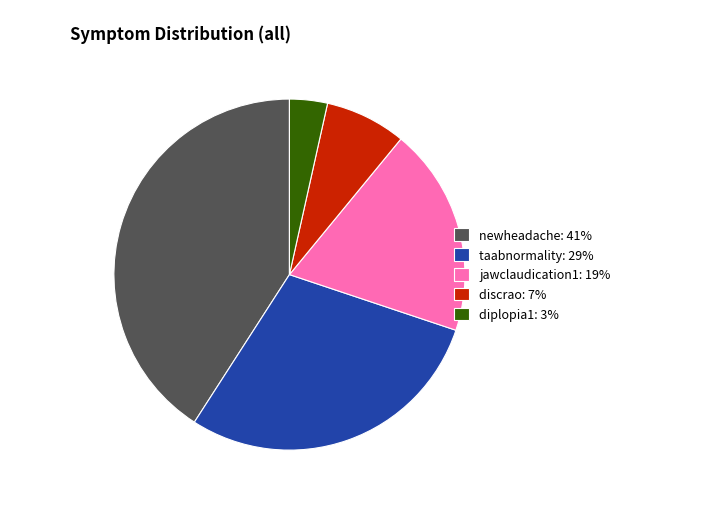

Is there a majority slice in this chart?

No